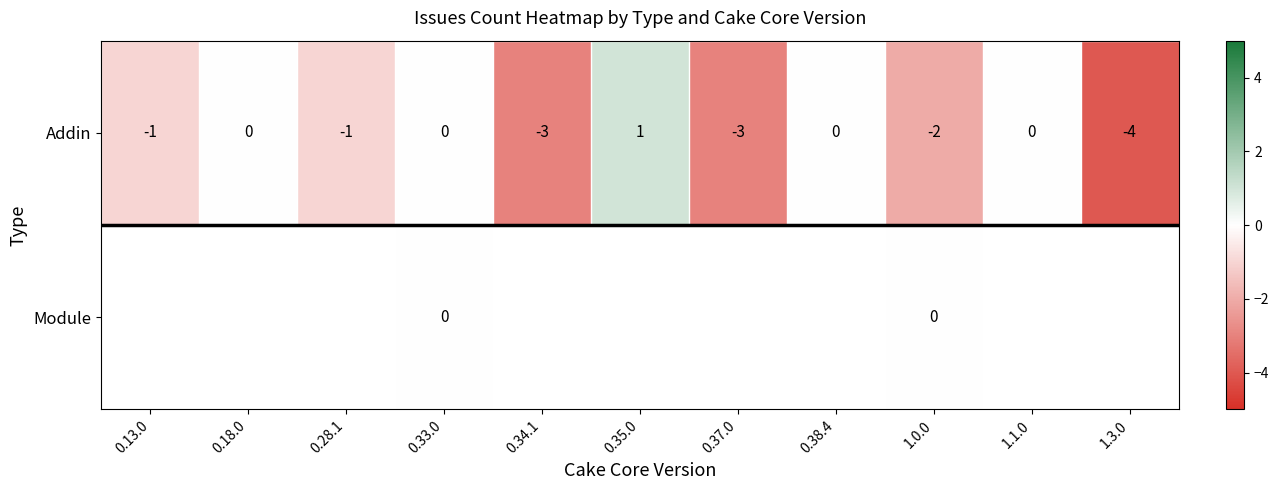

How many categories are shown in the chart?

11